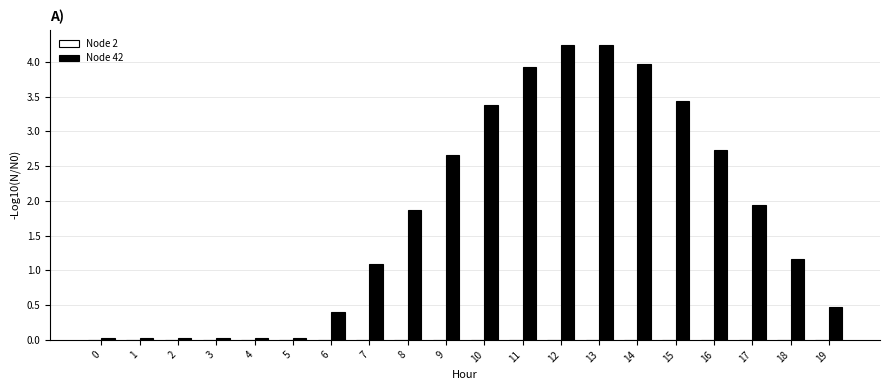

What is the value of the 9th bar from the left?

1.9